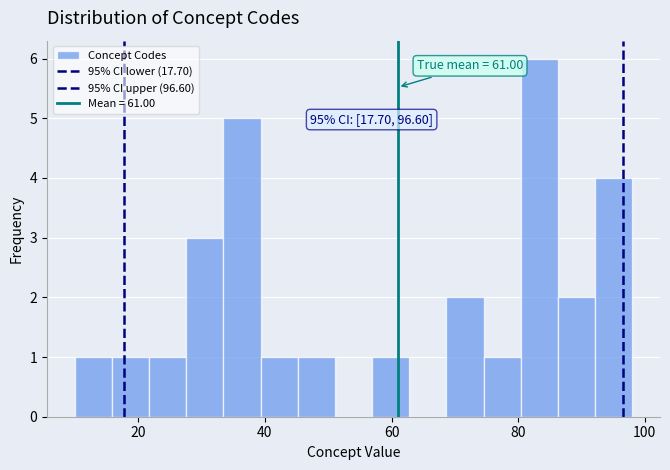

Around what value on the x-axis is the tallest bar? Give the approximate position of its centre, as read against the axis.

84